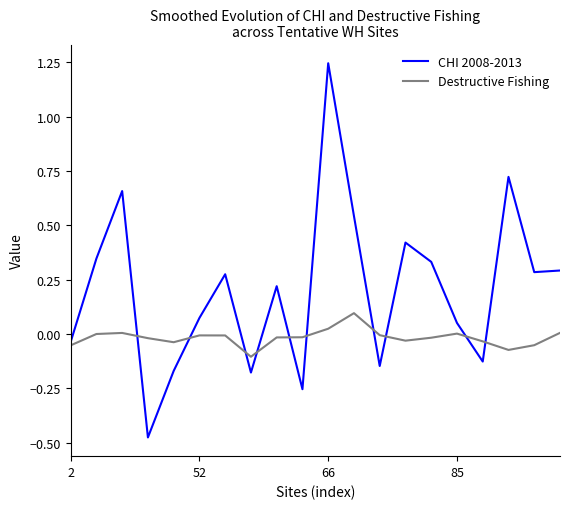

How many intersections are there between Destructive Fishing and CHI 2008-2013?

10